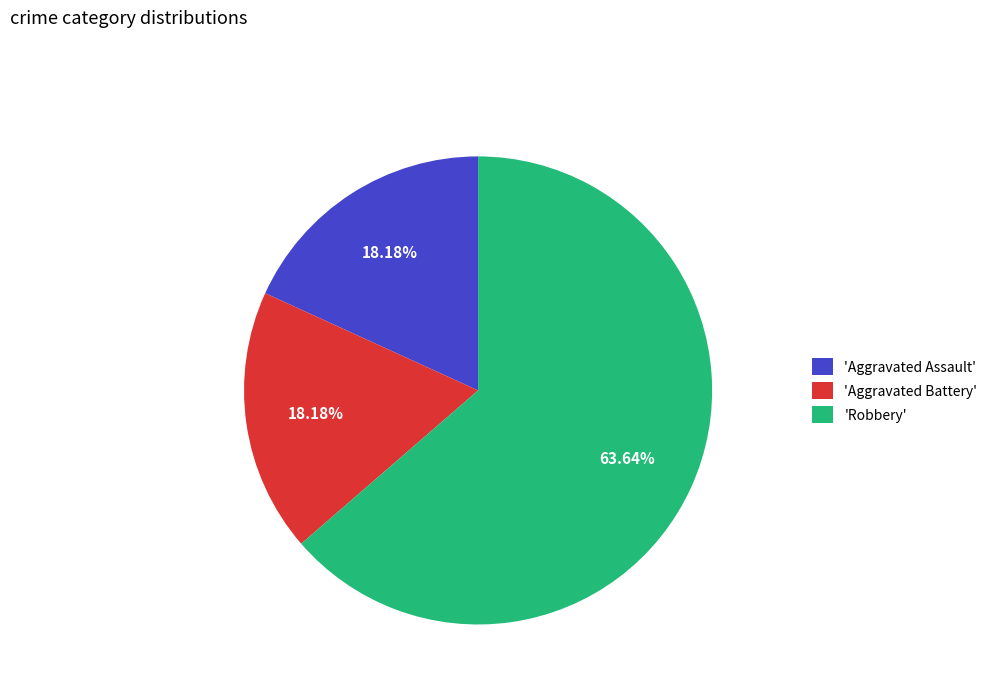

Approximately how many times larger is the value at 'Aggravated Assault' compared to 'Robbery'?

0.3